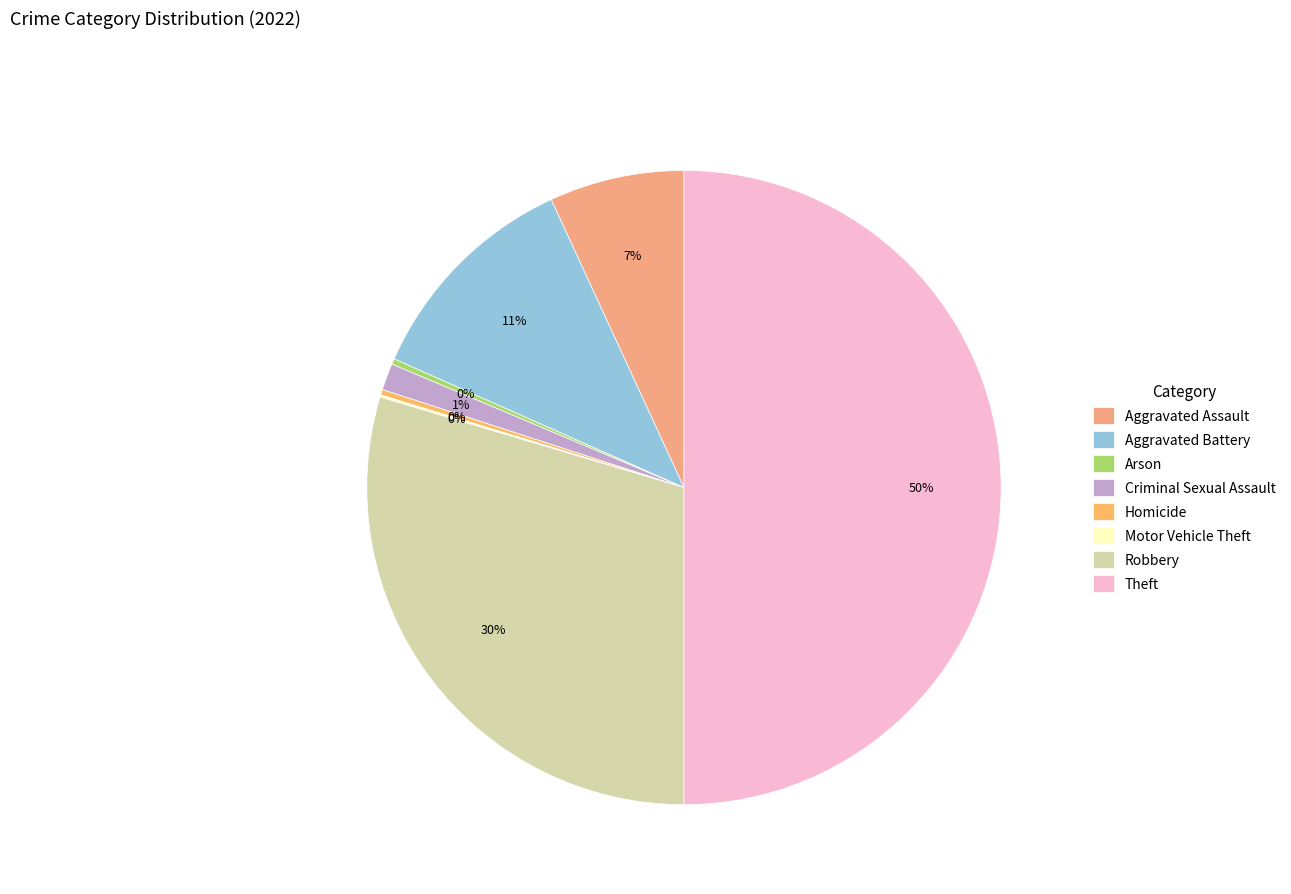

Count the number of slices in the pie.

8